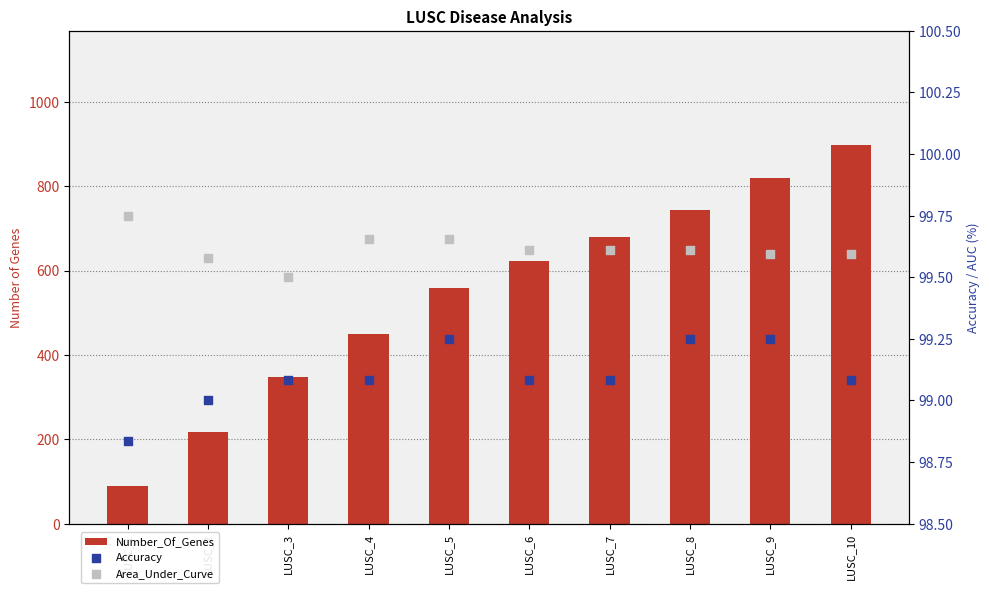

Which series has the largest total across all categories?

Number_Of_Genes